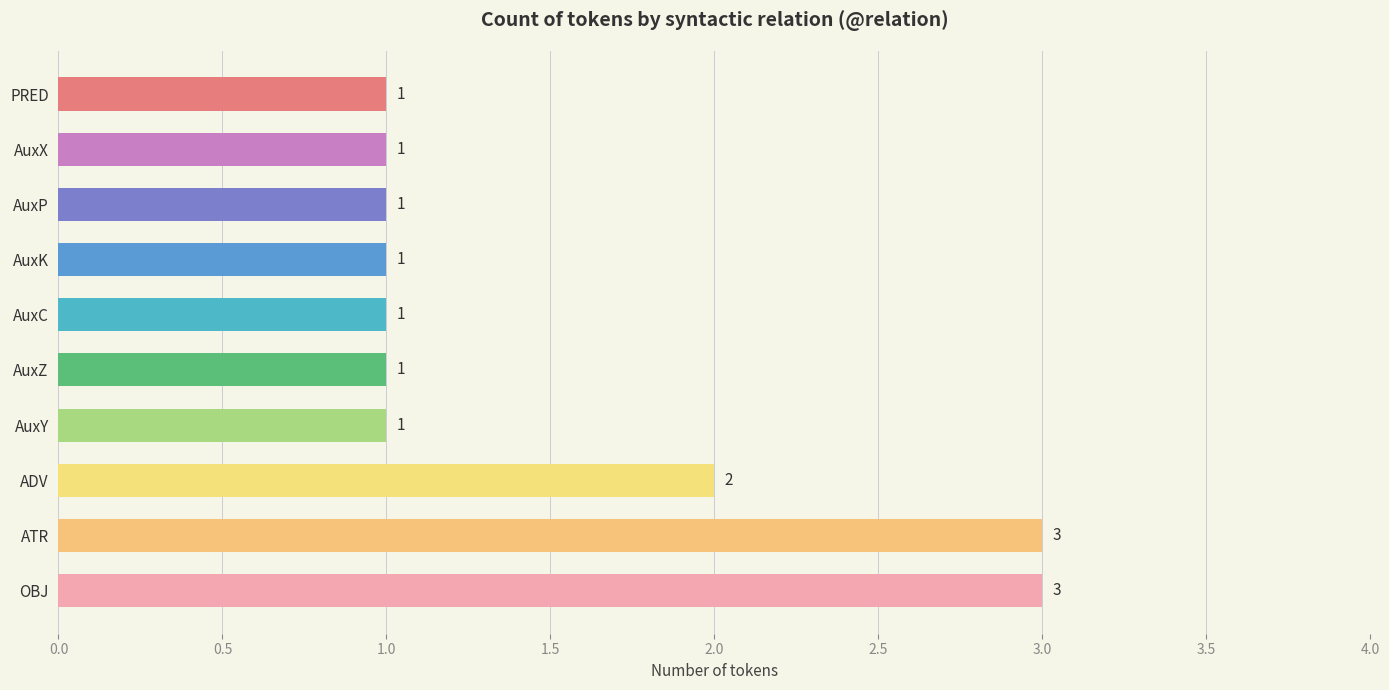

How many values are between 1 and 2?

8